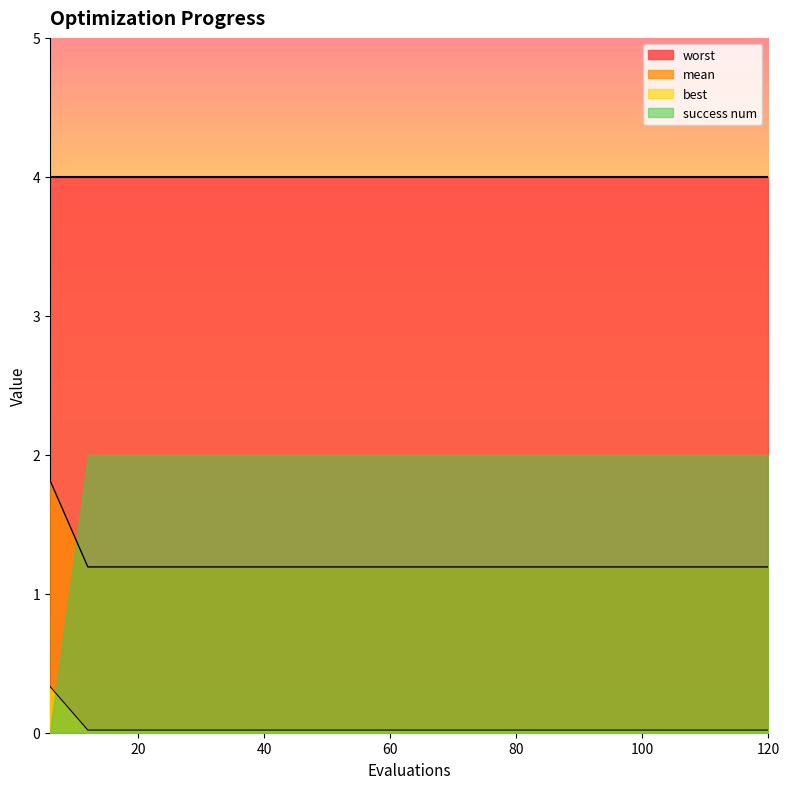

True or false: mean has a value of 1.2 at 42.

True